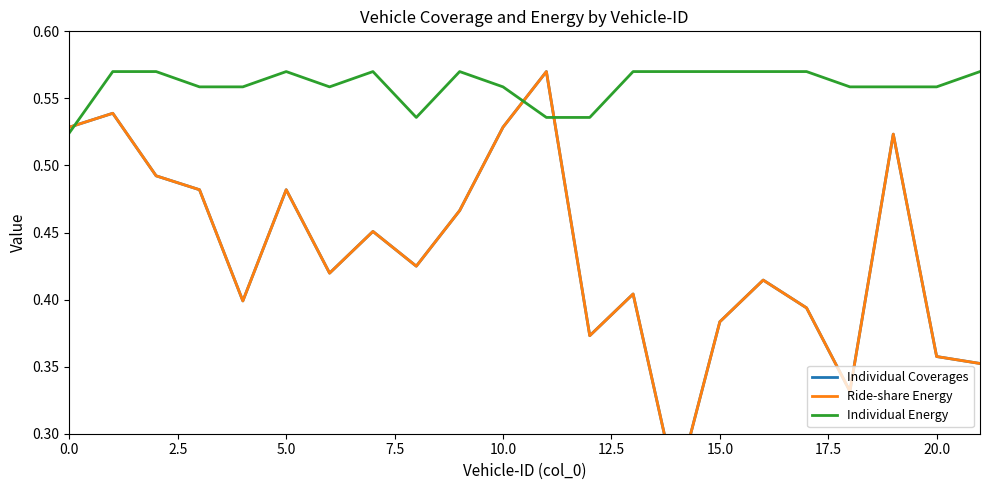

What is the smallest value displayed?

0.3